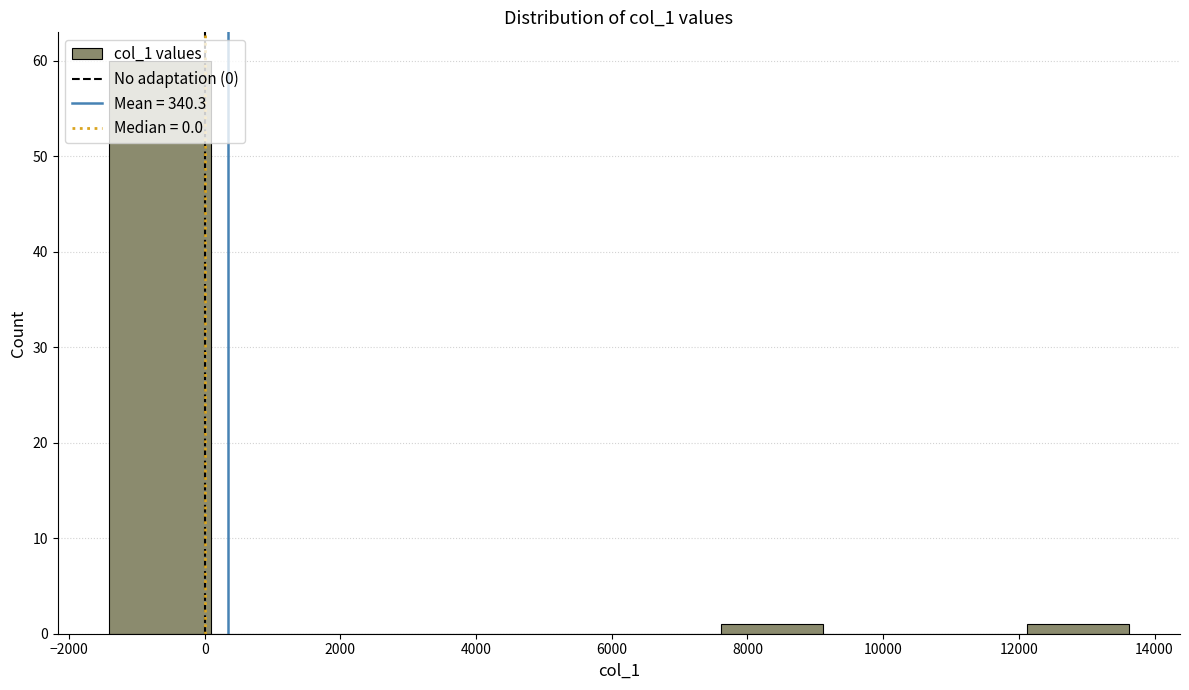

Which range on the x-axis has the tallest bar?

-1400 to 0